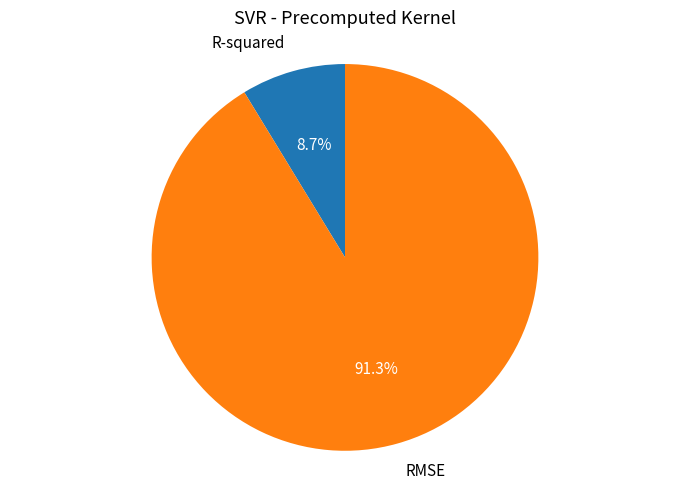

The RMSE slice represents 91% of the pie. True or false?

True